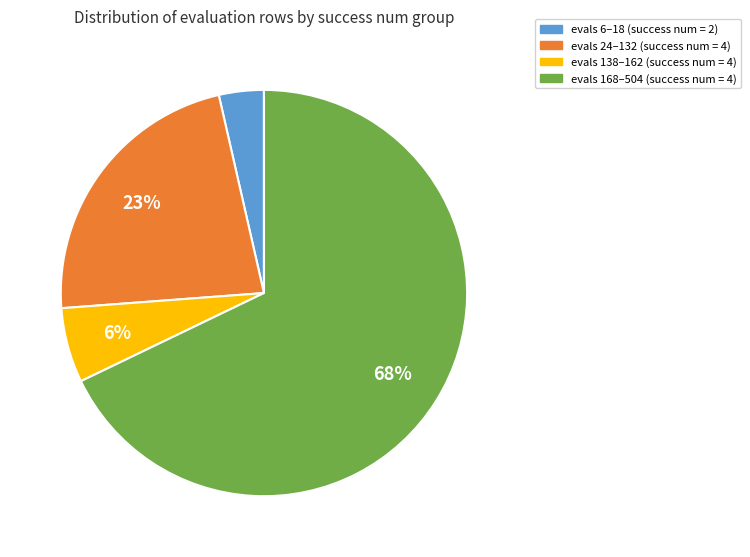

How many slices are in this pie chart?

4